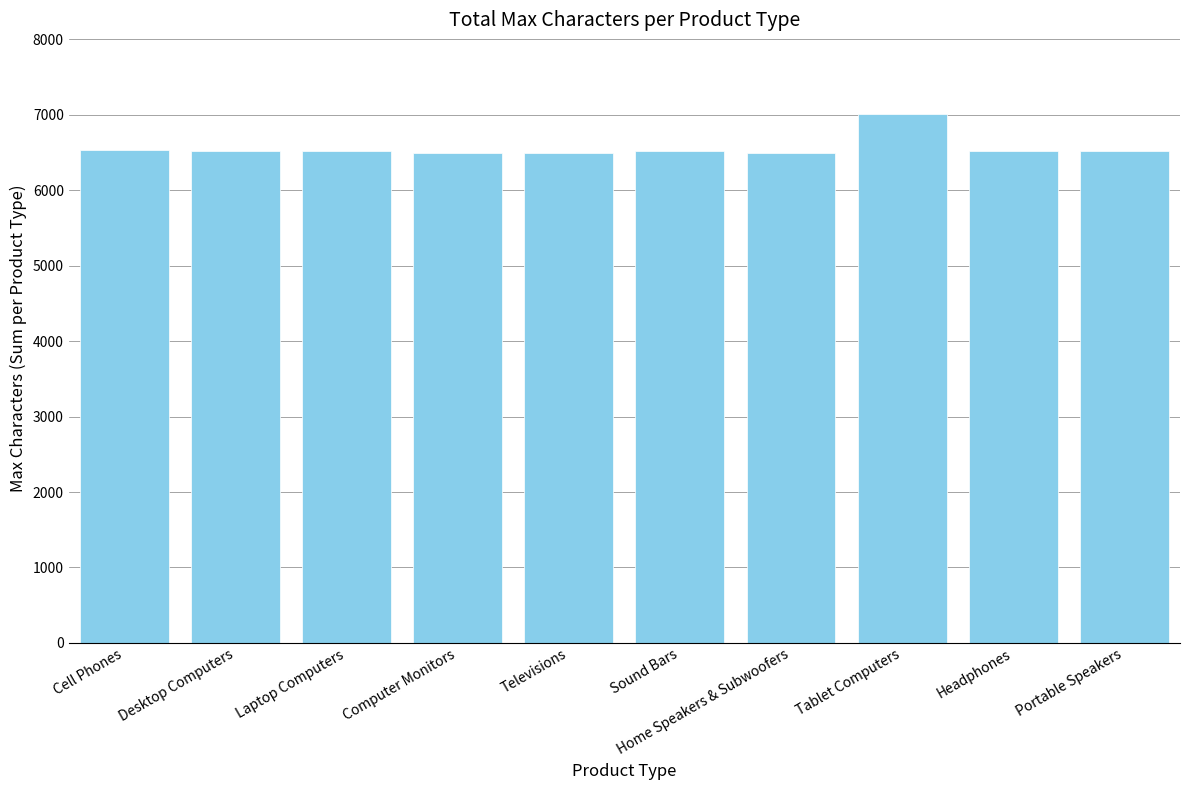

What is the minimum value shown in the chart?

6500